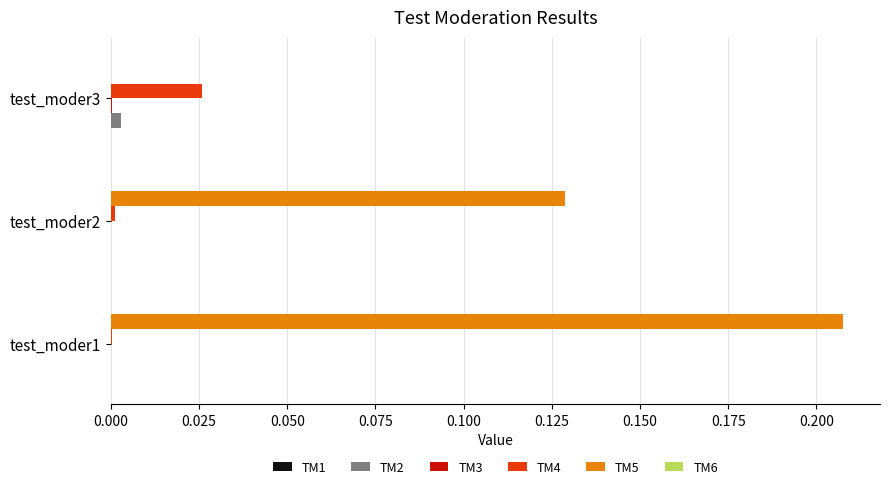

Count the number of categories in the chart.

3